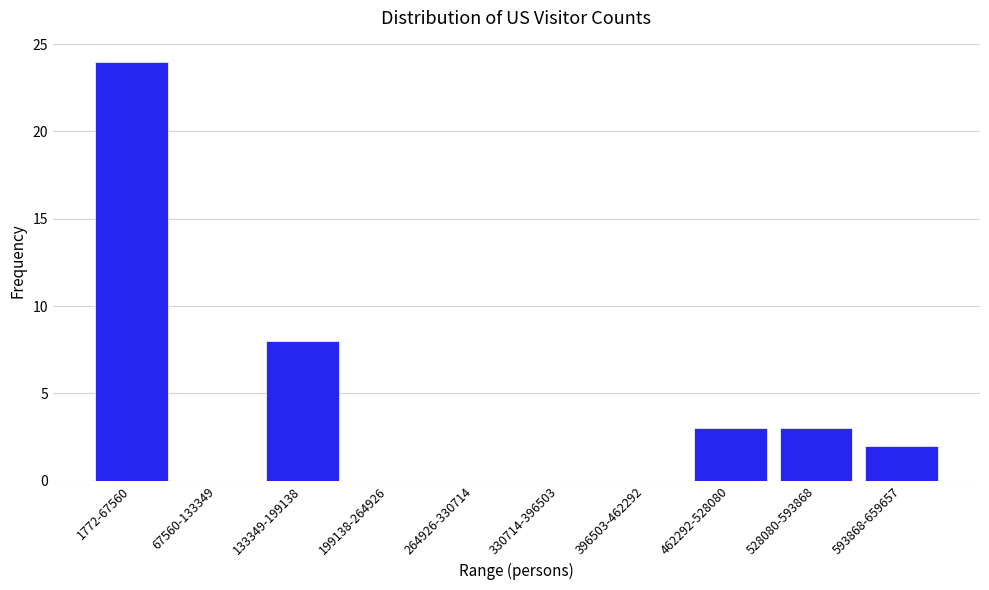

Reading left to right, transcribe all the data shown in this chart.

1772-67560=24	67560-133349=0	133349-199138=8	199138-264926=0	264926-330714=0	330714-396503=0	396503-462292=0	462292-528080=3	528080-593868=3	593868-659657=2